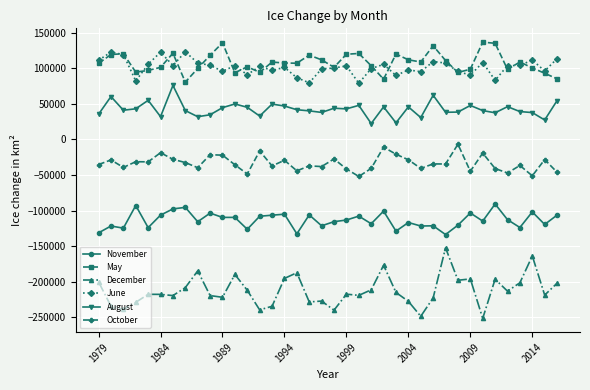

True or false: June and October cross at least once.

False